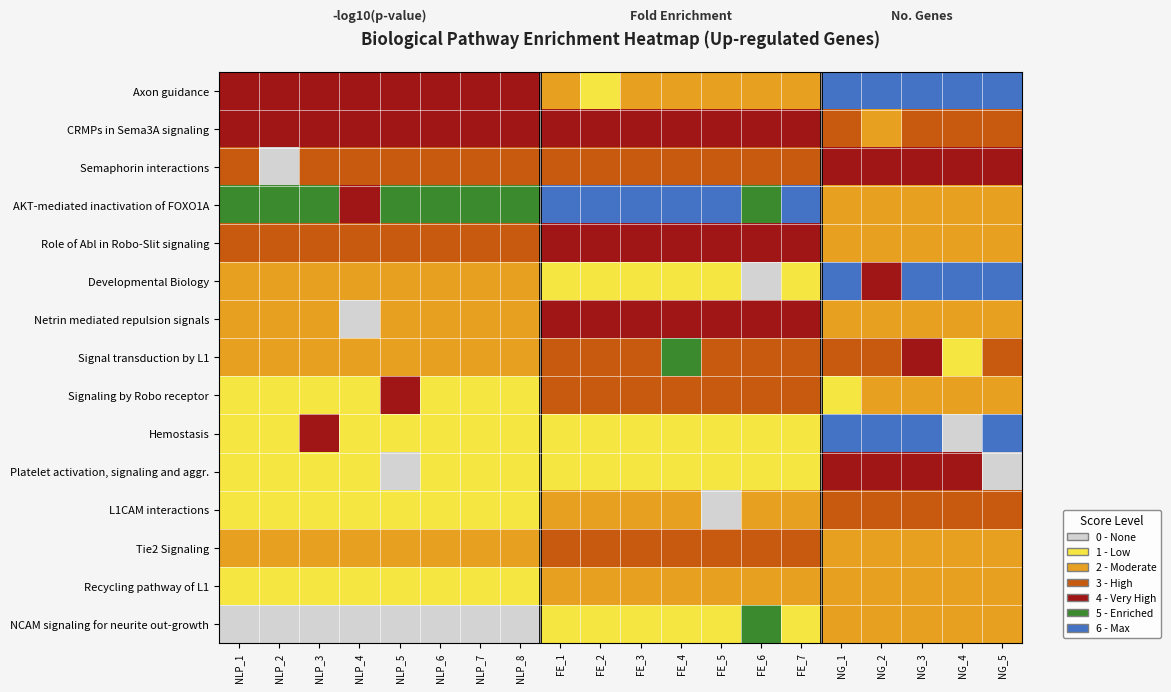

Which series has the largest total across all categories?

AKT-mediated inactivation of FOXO1A